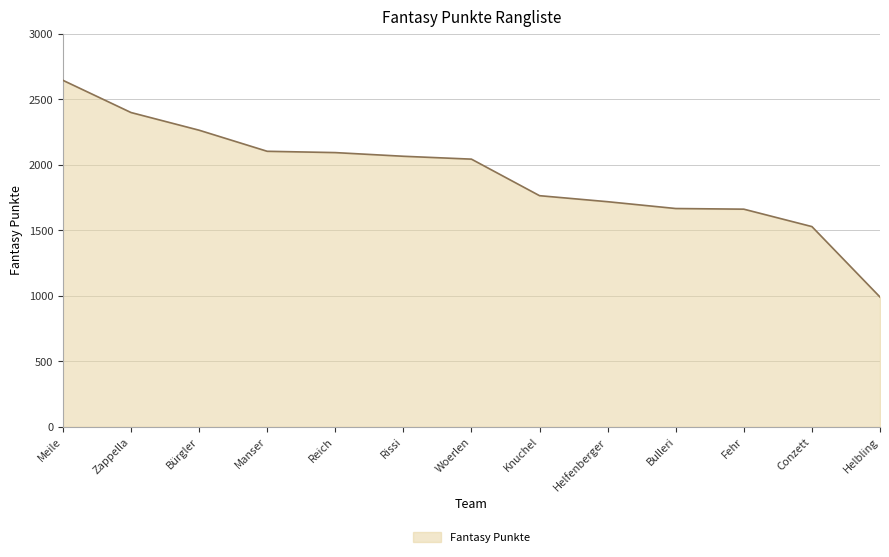

Which label corresponds to the largest value in the chart?

Meile